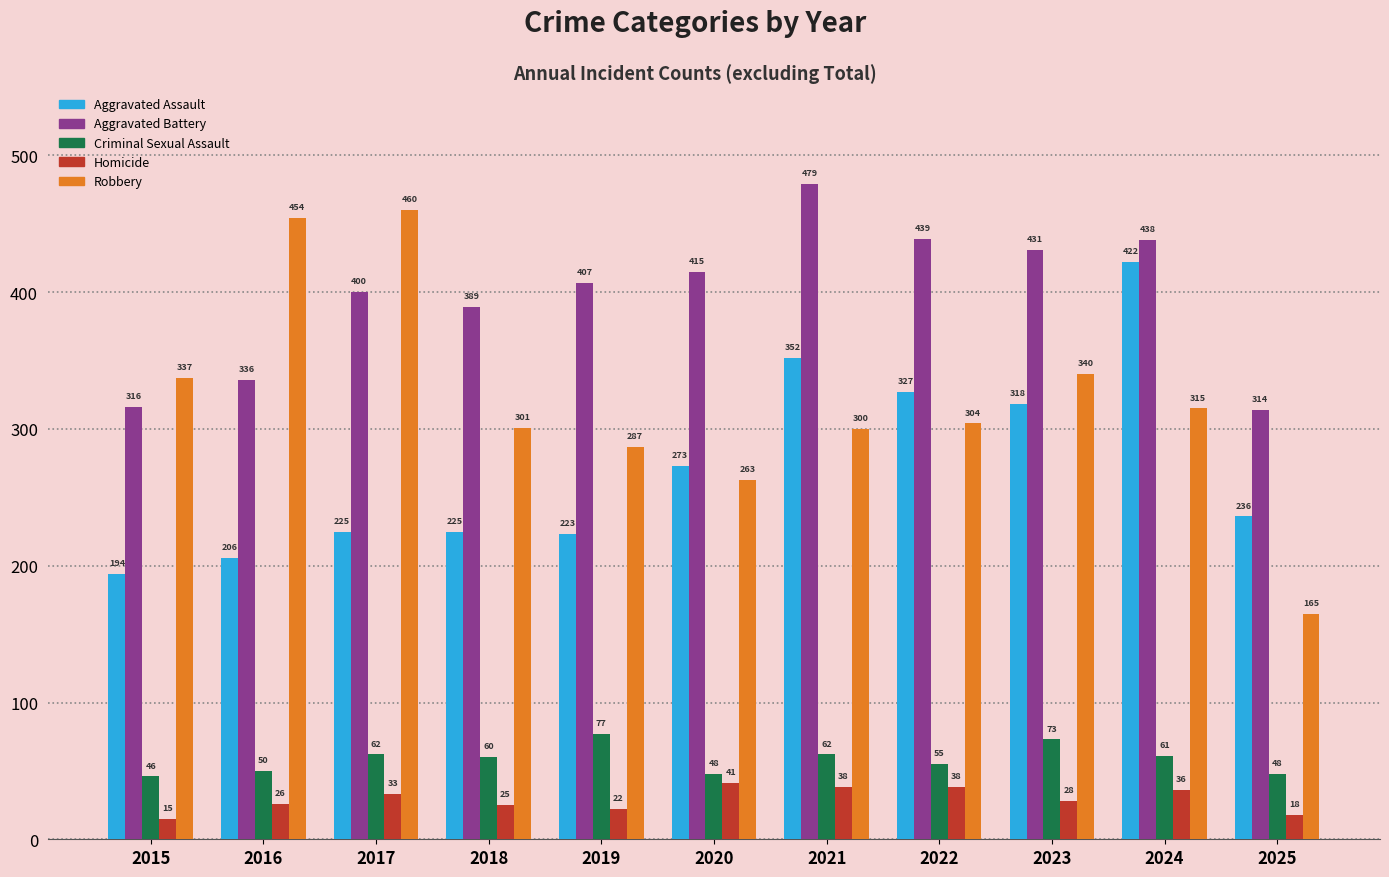

How many bars are there in each group?

5